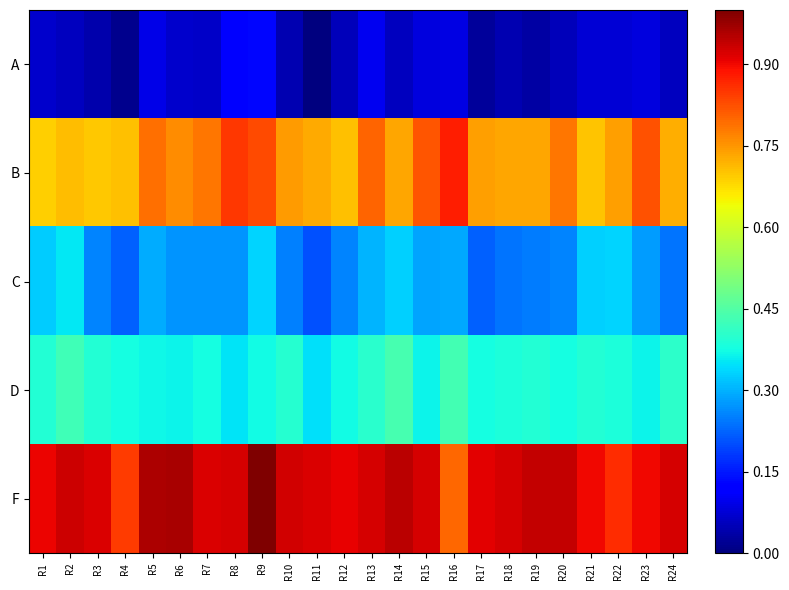

At how many categories does at least one series exceed 0?

24